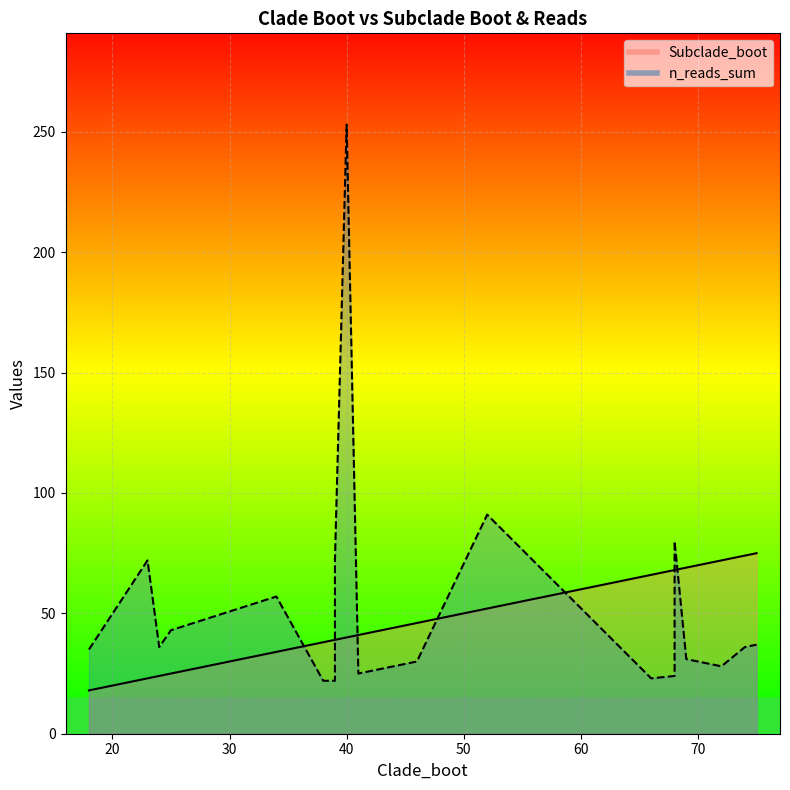

Read the n_reads_sum value at 23, to the nearest 5.

70